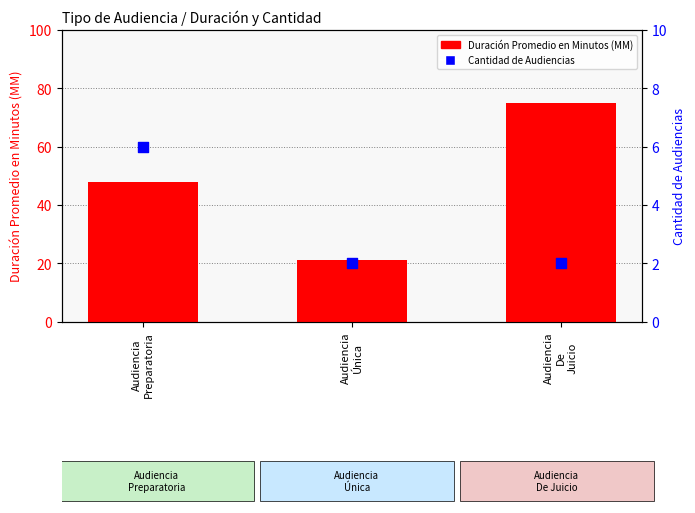

At how many categories does at least one series exceed 61?

1